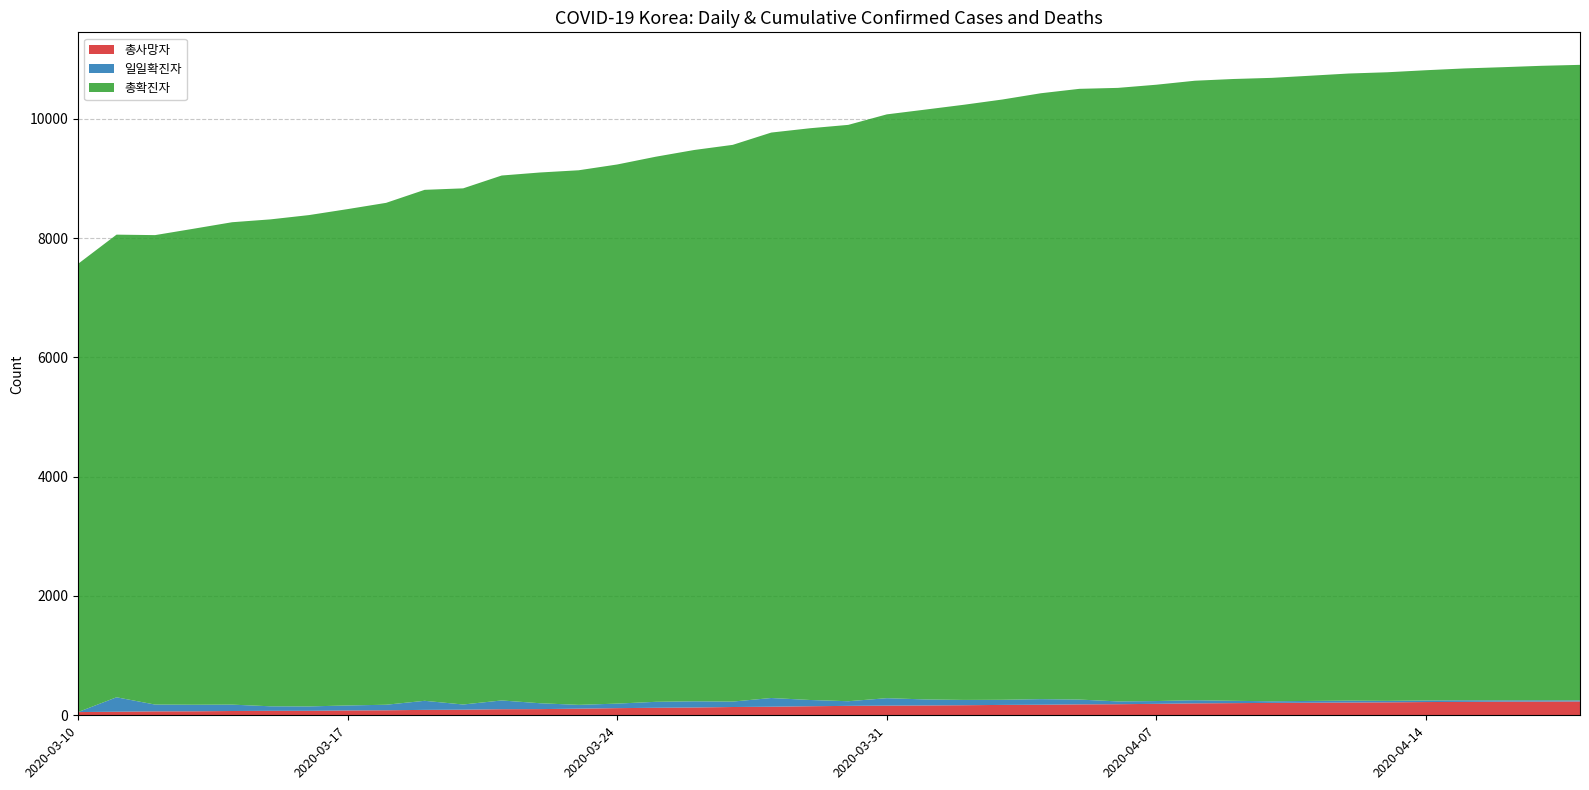

Reading right to left, extract all data points from this chart.

총사망자: 232	230	229	225	222	217	214	211	208	204	200	192	186	183	177	174	169	165	162	158	152	144	139	131	126	120	111	104	102	94	91	84	81	75	75	72	67	66	60	54
일일확진자: 18	22	22	27	27	25	32	30	27	39	53	47	47	81	94	86	89	101	125	78	105	146	91	104	100	76	64	98	147	87	152	93	84	74	76	107	110	114	242	0
총확진자: 10653	10635	10613	10591	10564	10537	10512	10480	10450	10423	10384	10331	10284	10237	10156	10062	9976	9887	9786	9661	9583	9478	9332	9241	9137	9037	8961	8897	8799	8652	8565	8413	8320	8236	8162	8086	7979	7869	7755	7513